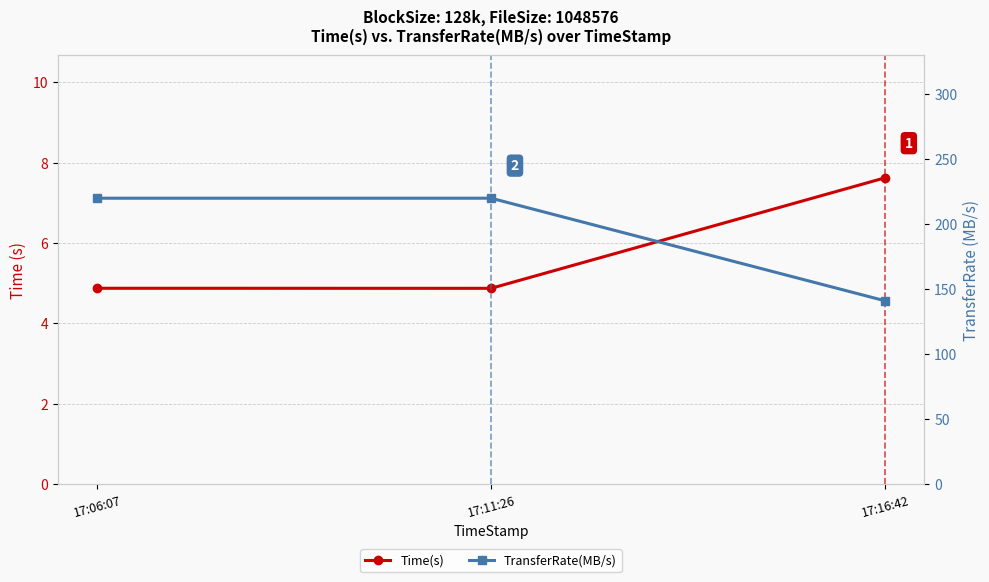

At how many categories does at least one series exceed 68?

3